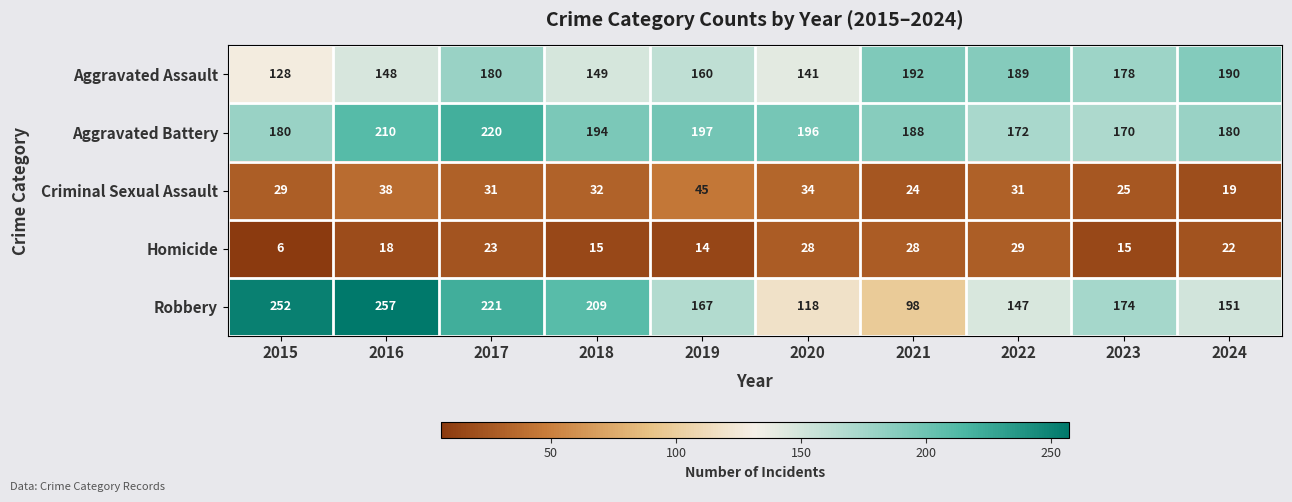

What is the average value of the Criminal Sexual Assault series?

31